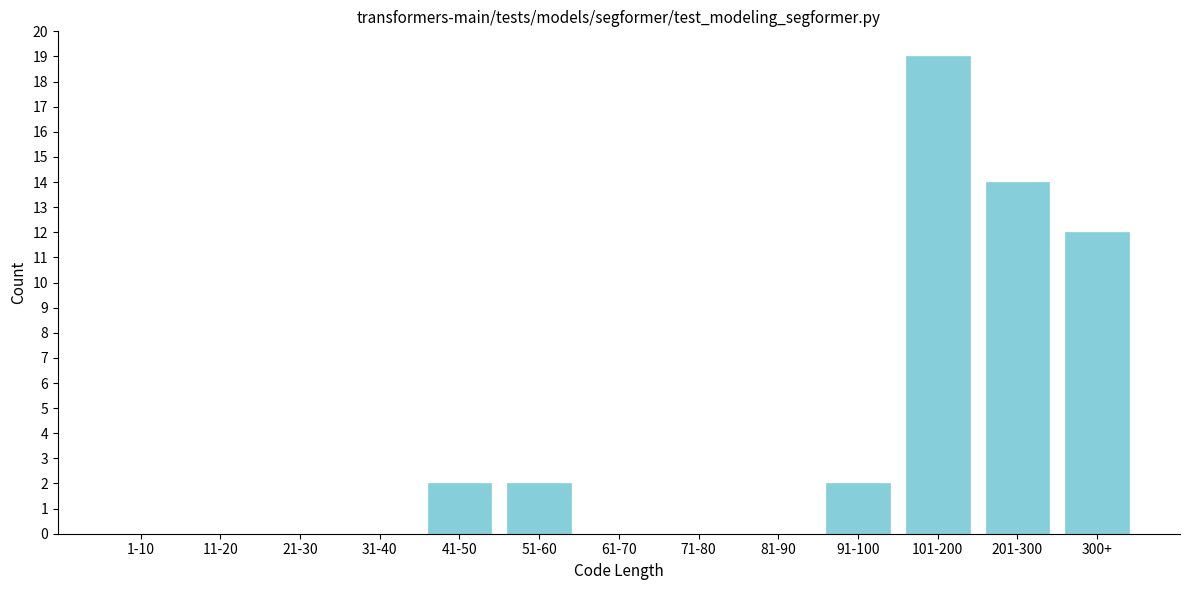

Reading left to right, what are all the values shown in this chart?

1-10=0	11-20=0	21-30=0	31-40=0	41-50=2	51-60=2	61-70=0	71-80=0	81-90=0	91-100=2	101-200=19	201-300=14	300+=12